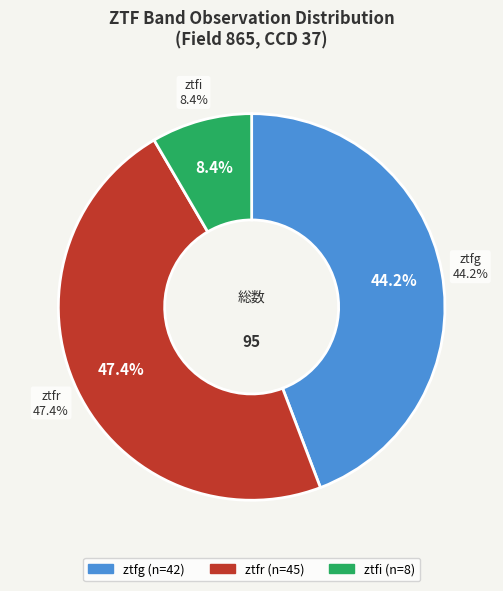

Which slice is the largest?

ztfr